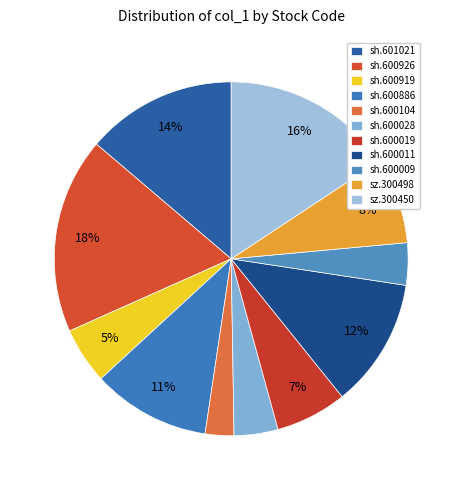

Is it true that sh.600028 is 13% of the pie?

False